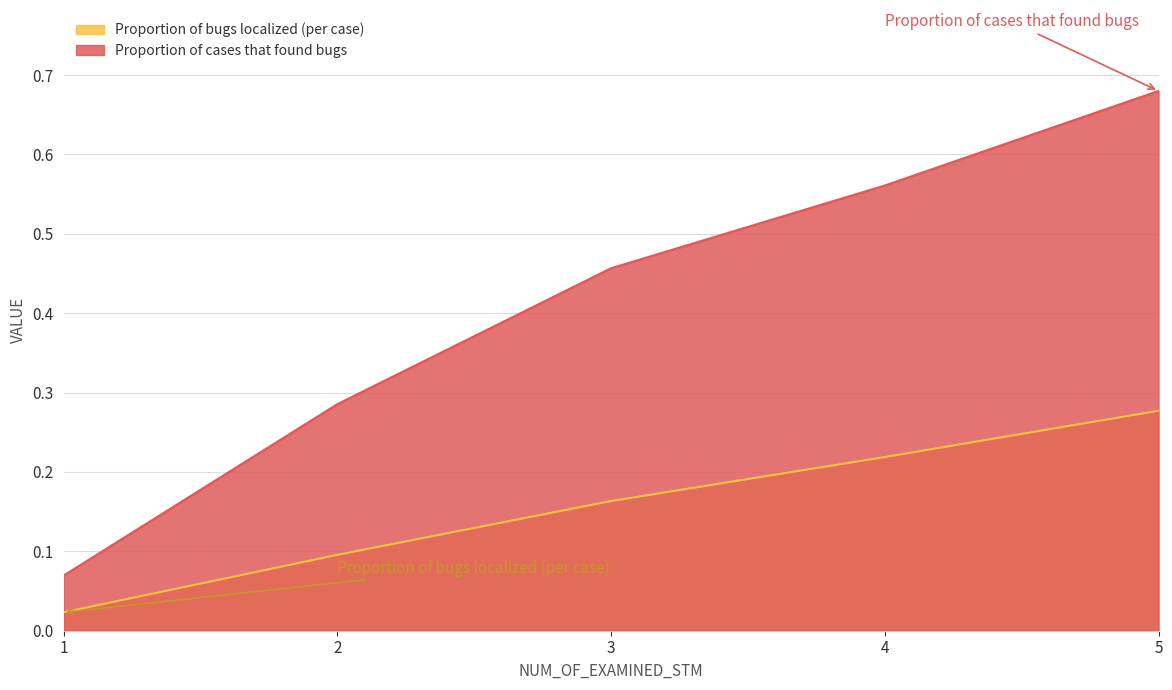

How many series are shown in this chart?

2